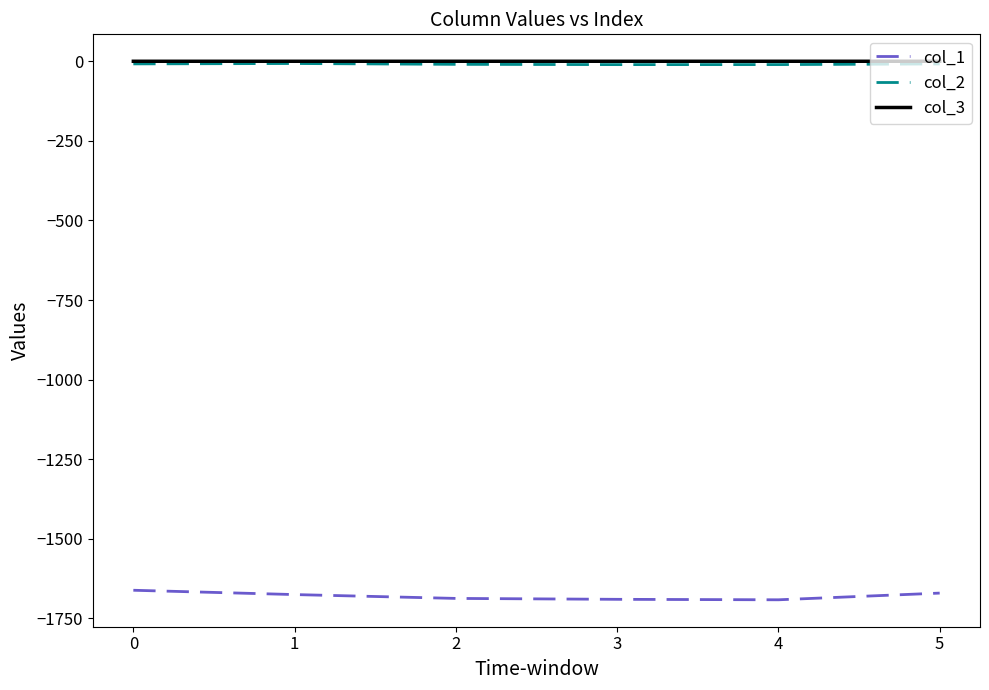

True or false: col_1 and col_2 intersect in this chart.

False